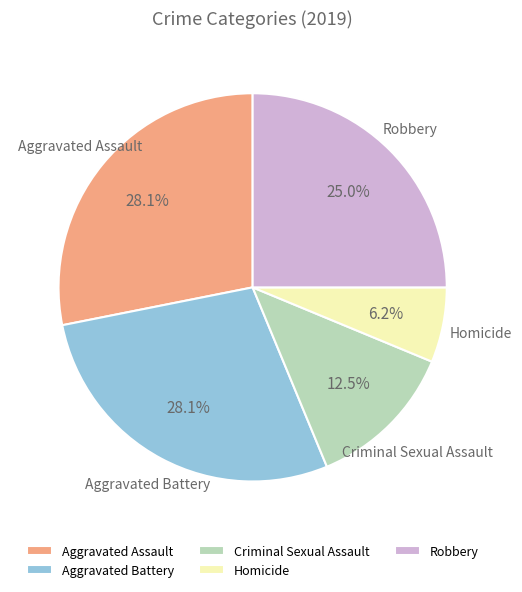

How many segments does this pie chart have?

5